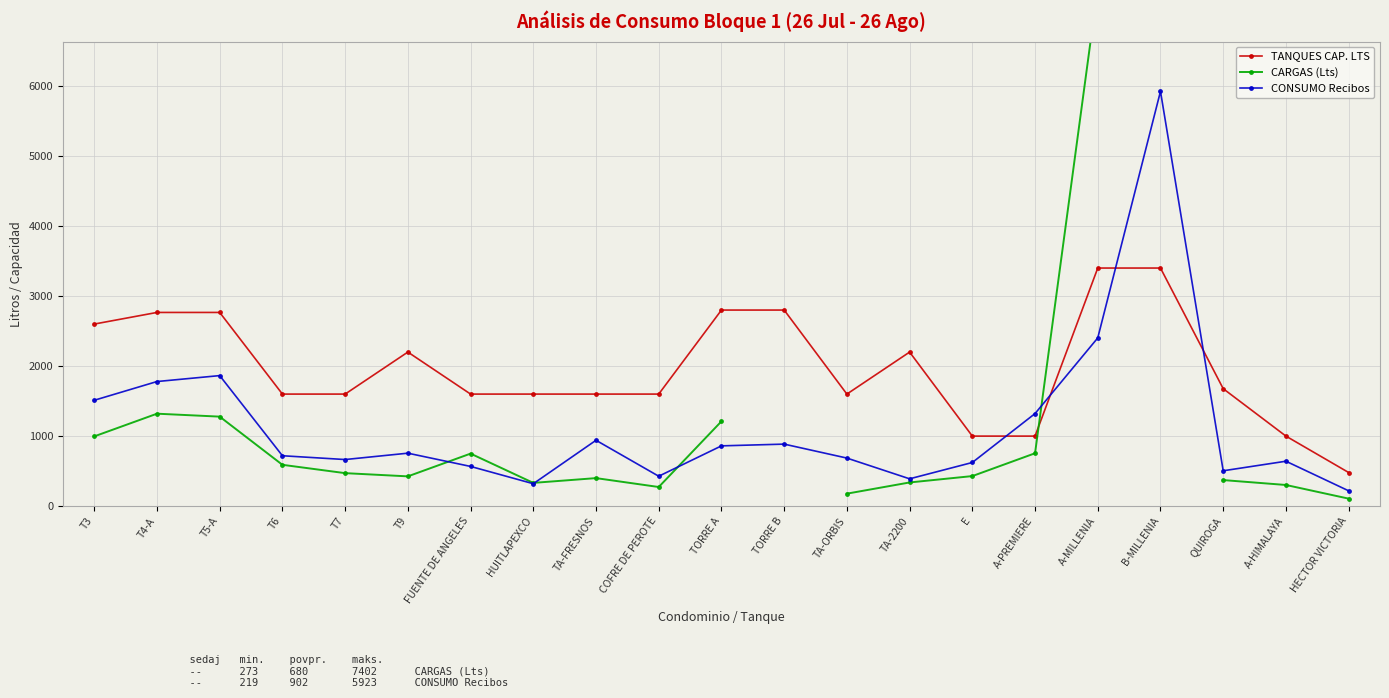

What value does the CARGAS (Lts) series have at HUITLAPEXCO?

332.0